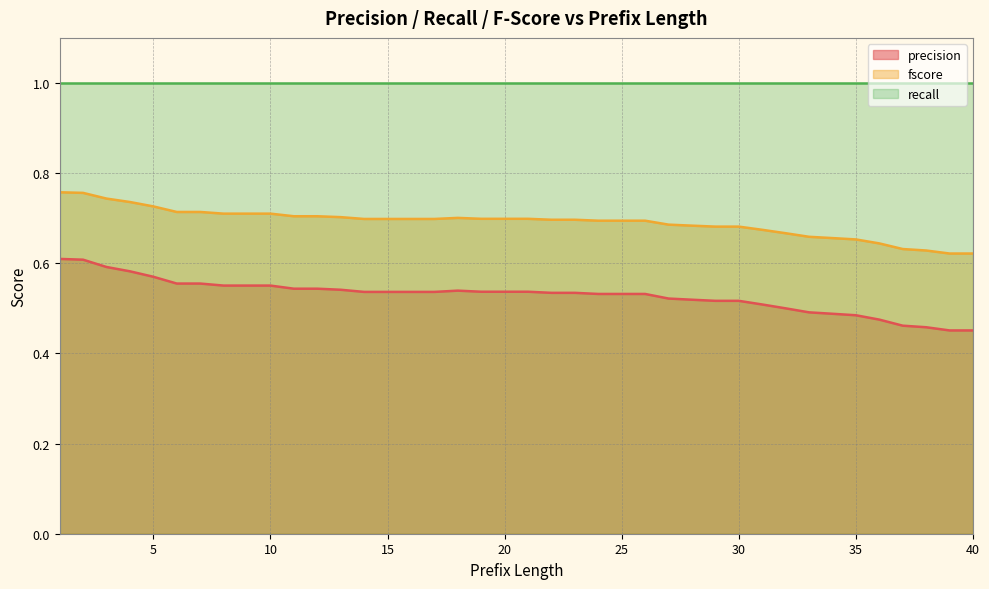

How many series are shown in this chart?

3